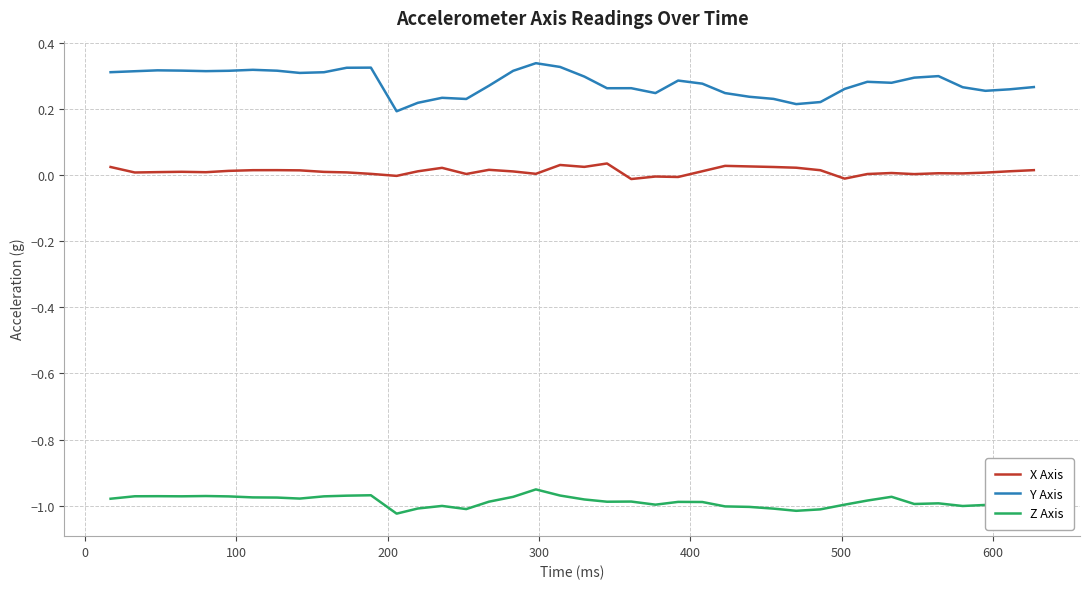

List the series in order of their peak value, lowest first.

Z Axis, X Axis, Y Axis